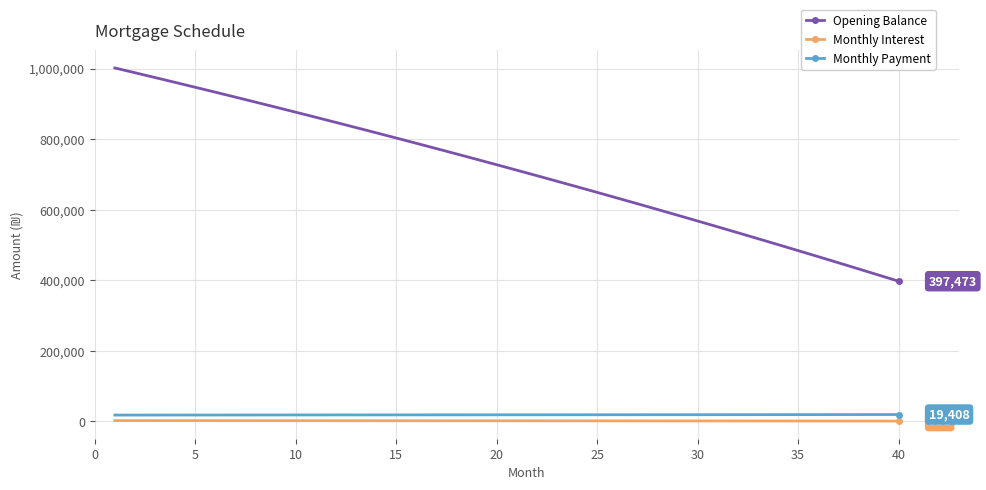

Count the number of categories in the chart.

40